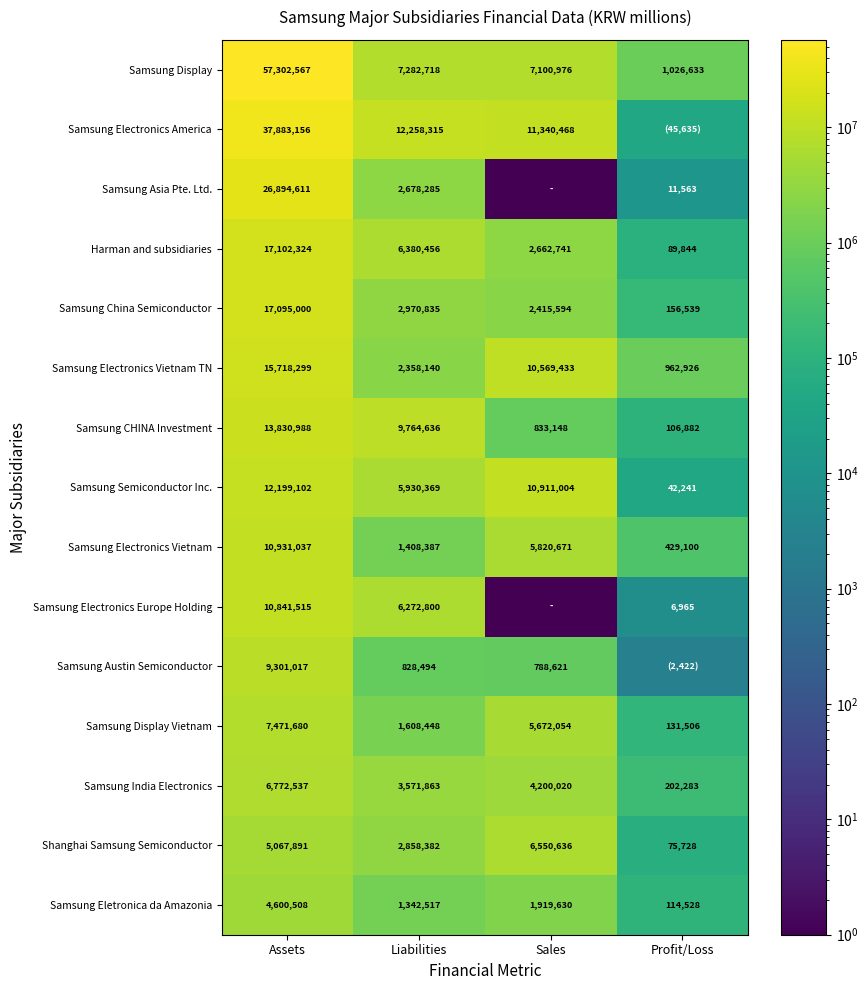

At which label does Samsung China Semiconductor first exceed 2970835?

Assets